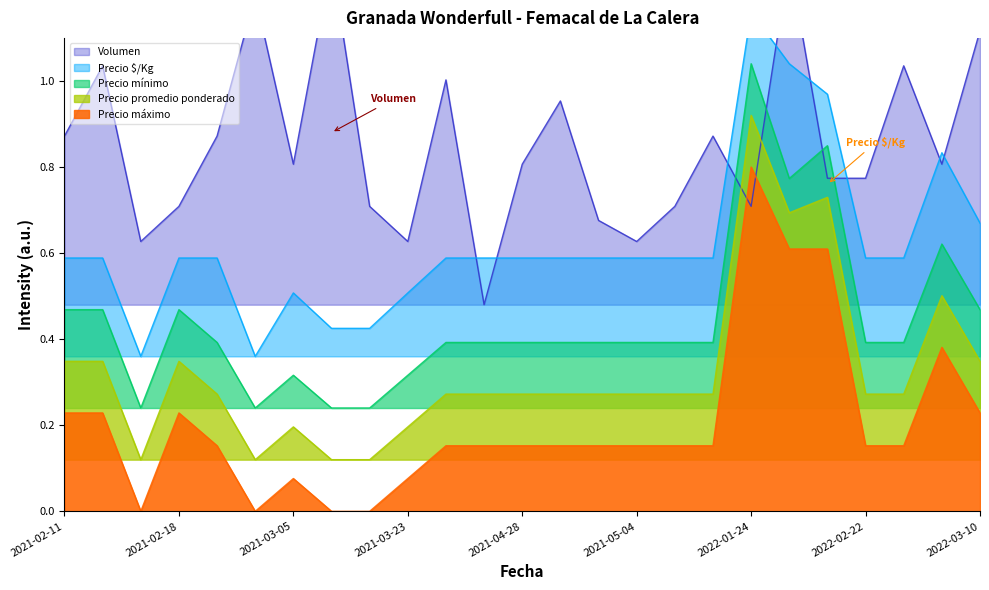

Is it true that Precio promedio ponderado equals 0.3 at 2021-04-28?

True